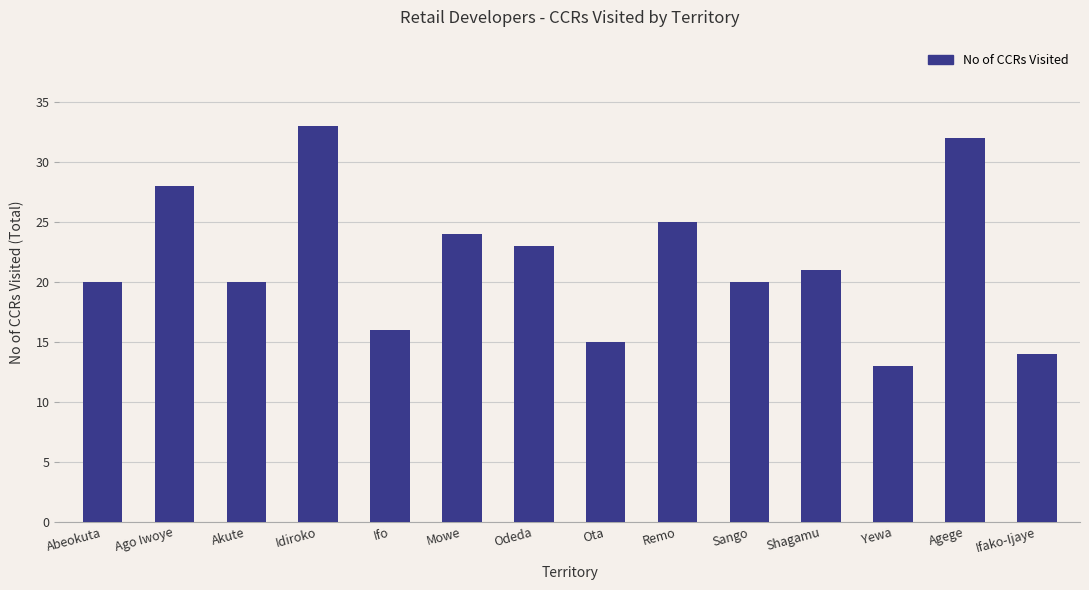

What is the value of the 2nd bar from the left?

28